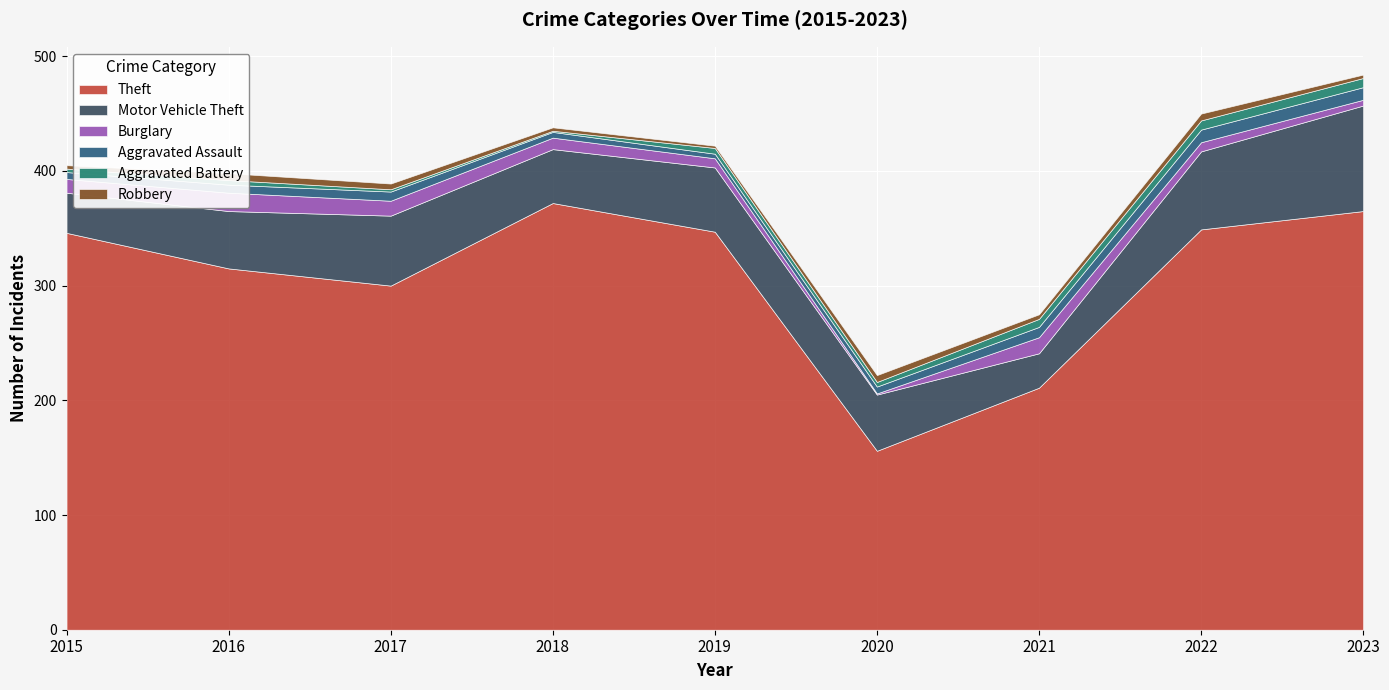

Reading left to right, transcribe all the data shown in this chart.

Theft: 346	315	300	372	347	156	211	349	365
Motor Vehicle Theft: 35	50	61	47	56	49	30	68	92
Burglary: 12	16	13	10	8	1	14	8	5
Aggravated Assault: 6	7	8	5	4	6	9	11	11
Aggravated Battery: 3	4	2	1	5	4	7	8	8
Robbery: 3	6	5	3	2	6	4	6	3